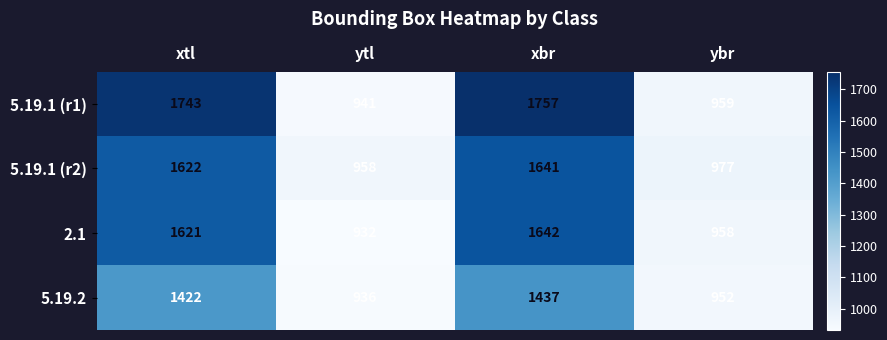

At which category is the sum across all series the highest?

xbr